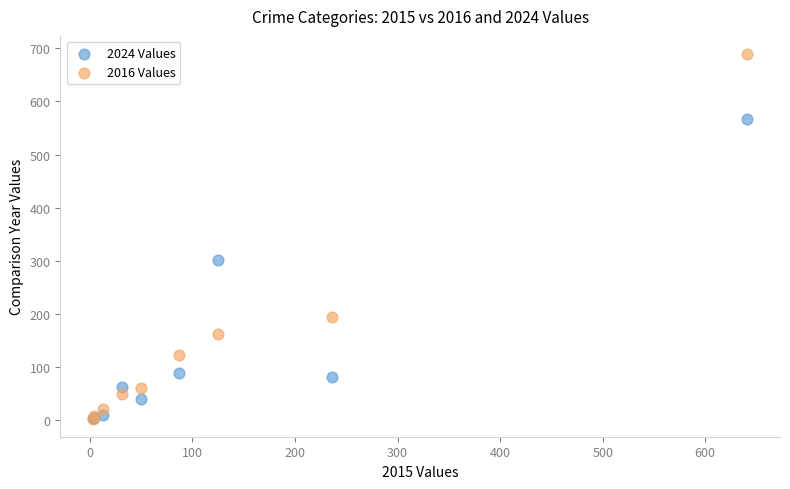

Which series contains the highest Y value?

2016 Values